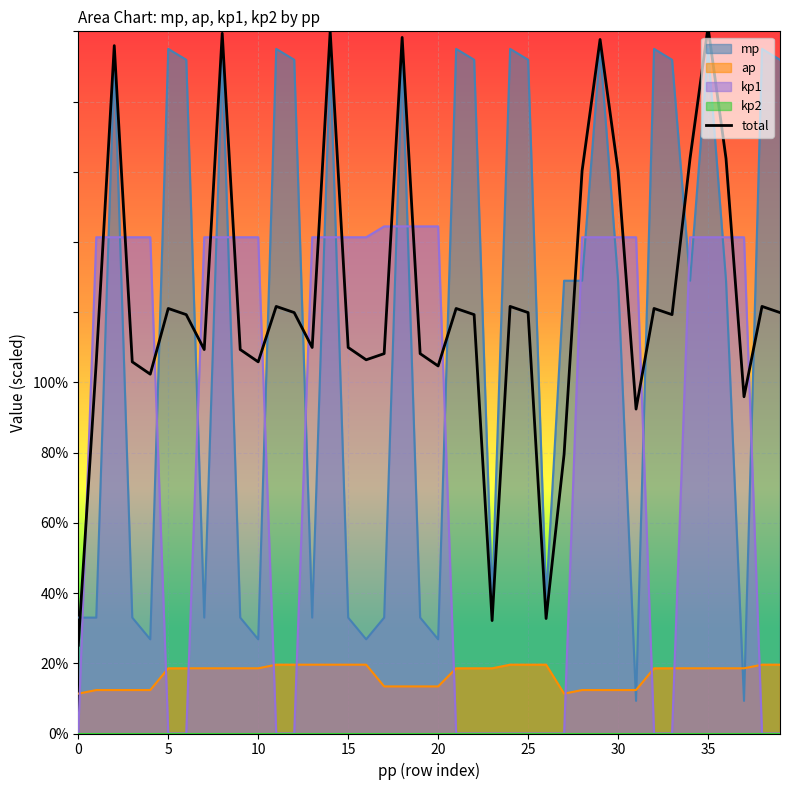

Reading right to left, what are all the values shown in this chart?

119.9	121.7	95.9	163.8	201.2	163.8	119.3	121.1	92.4	160.3	197.7	160.3	79.5	32.8	119.9	121.7	32.2	119.3	121.1	104.7	108.2	198.3	108.2	106.4	110.0	200.0	110.0	119.9	121.7	105.9	109.4	199.4	109.4	119.3	121.1	102.3	105.9	195.9	105.9	25.1